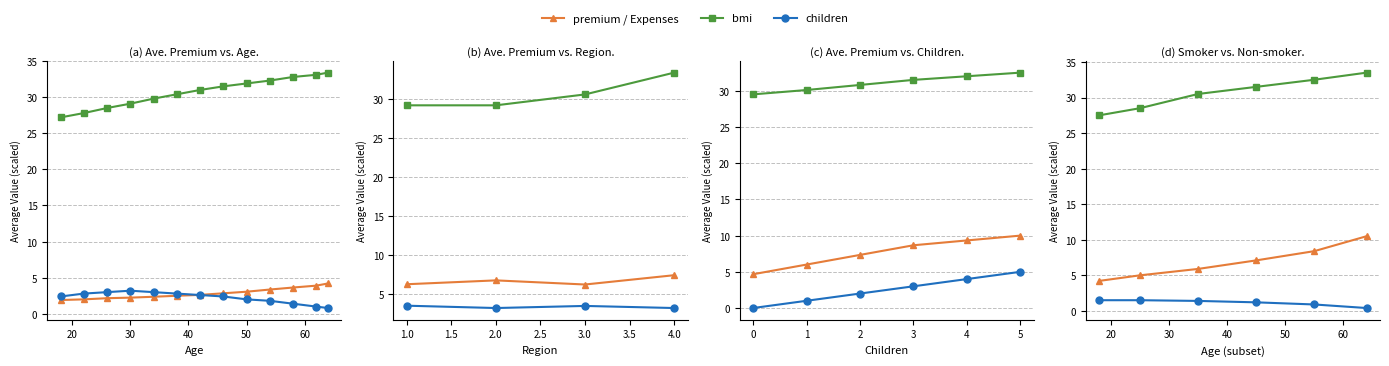

Rank the series by their maximum value, from lowest to highest.

children, premium / Expenses, bmi